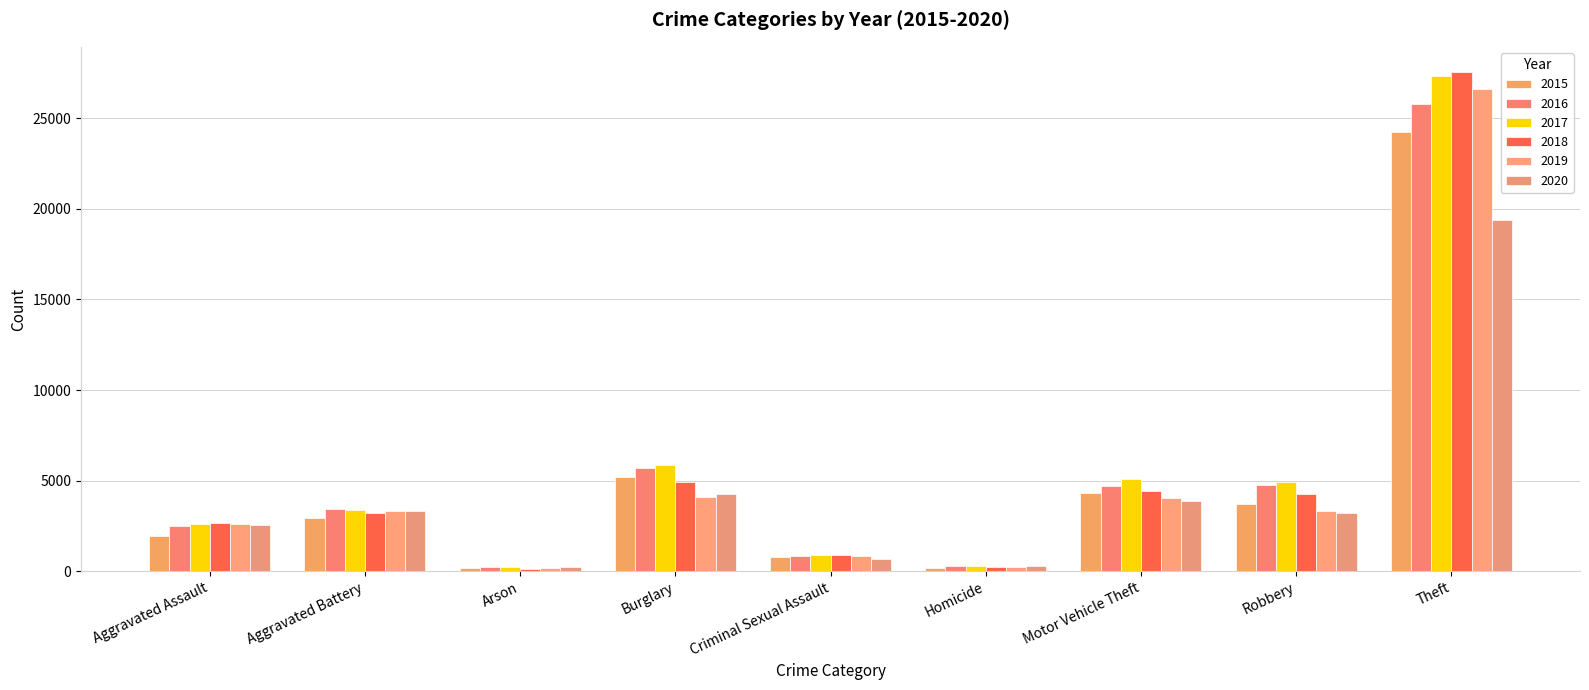

Which has a higher value, Homicide or Burglary?

Burglary